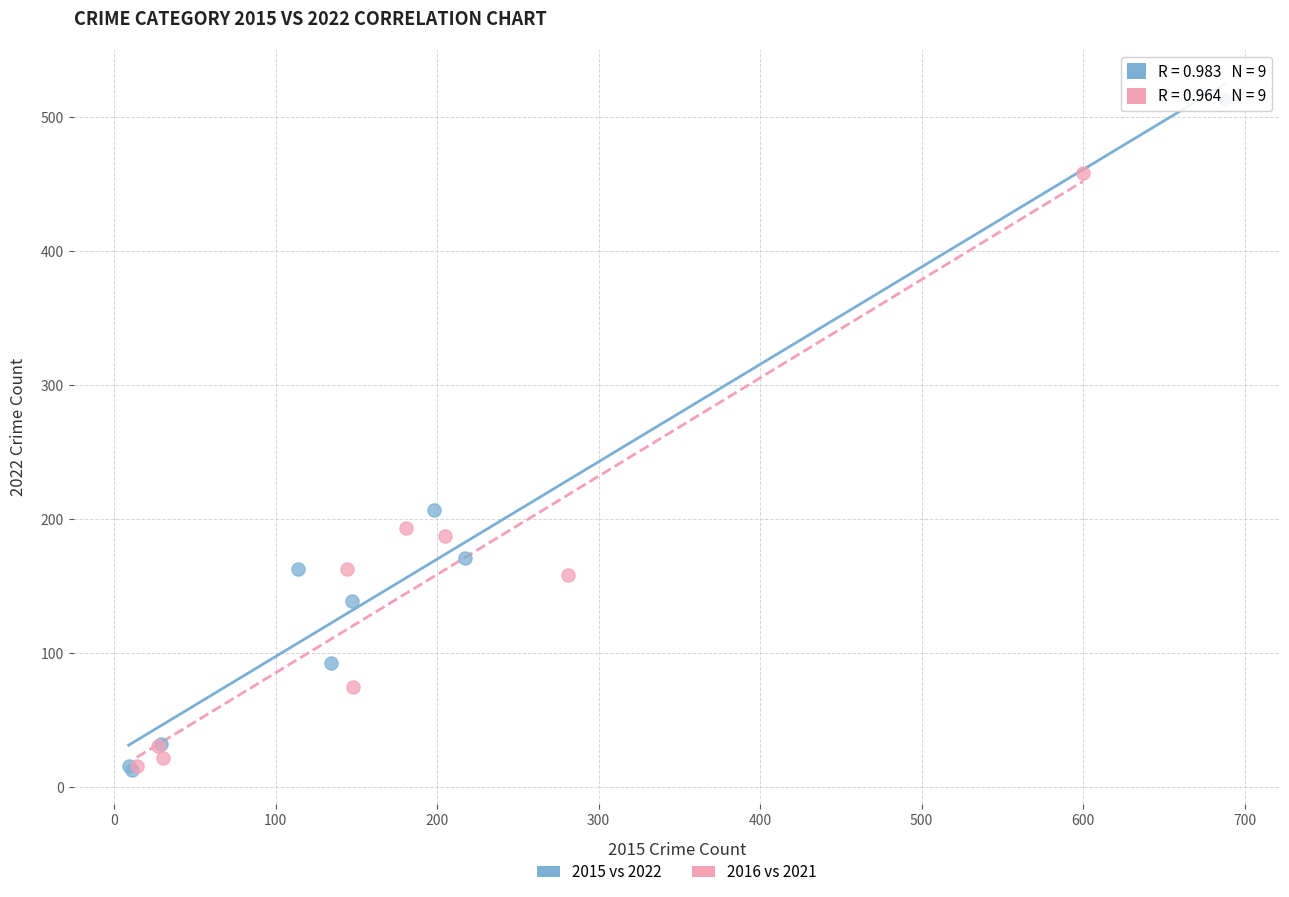

Which series contains the highest Y value?

2015 vs 2022